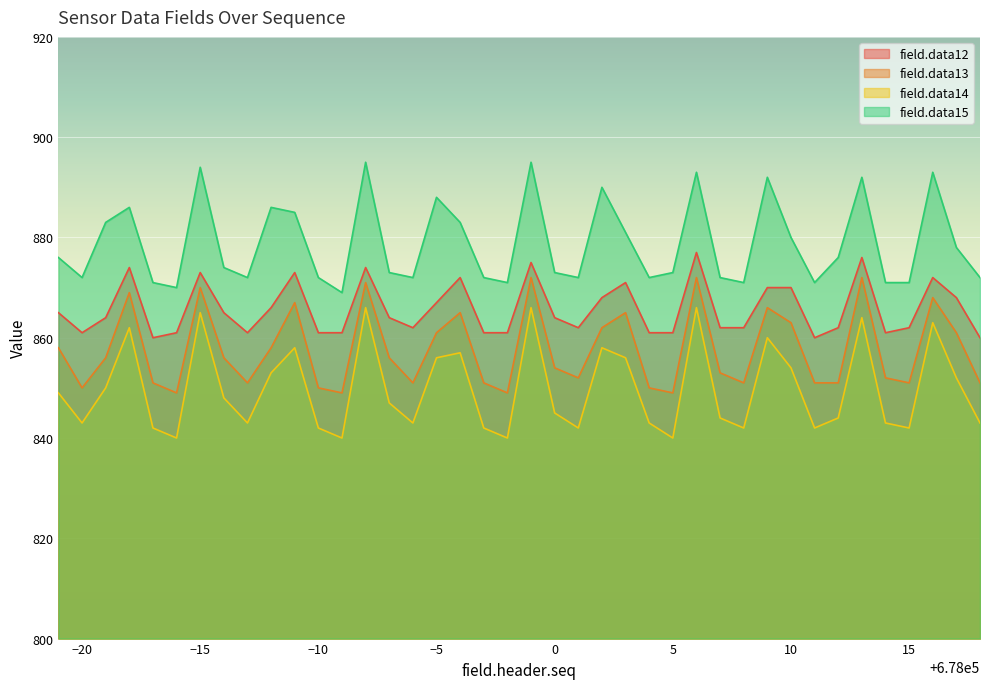

How many values in the field.data15 series are below 874?

20